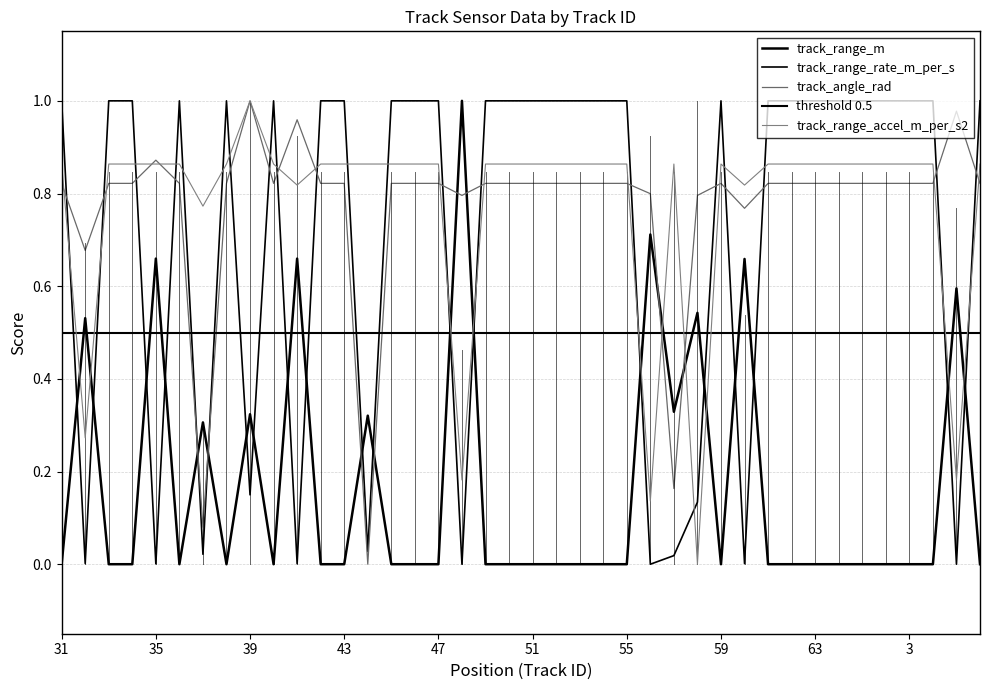

True or false: track_angle_rad and track_range_rate_m_per_s intersect in this chart.

True